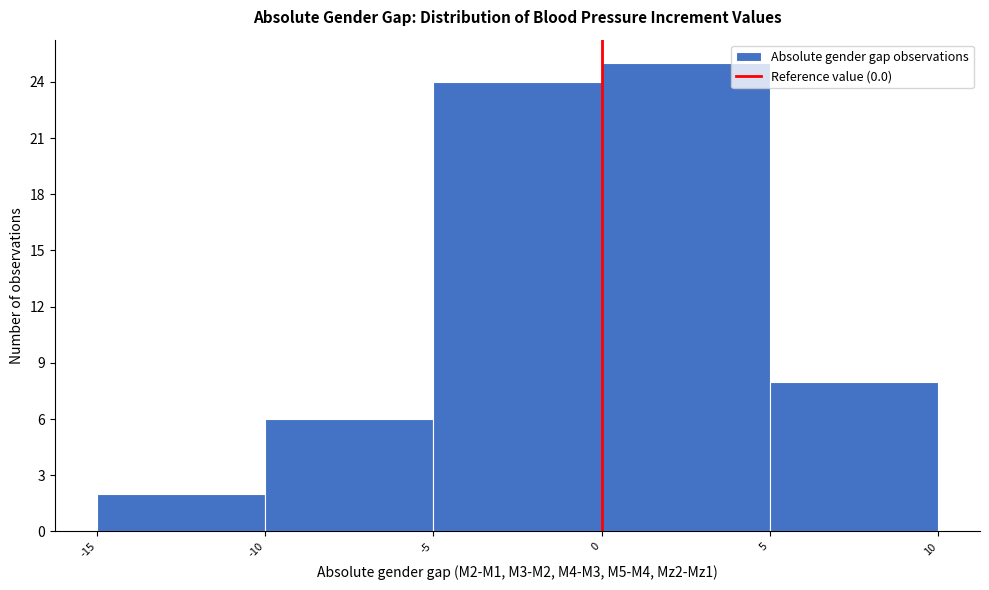

Reading left to right, list every bar in this chart as the range it spans on the x-axis followed by its height. The values are not printed on the chart, so give them approximately, as read against the axis.

-15 to -10: 2
-10 to -5: 6
-5 to 0: 24
0 to 5: 25
5 to 10: 8